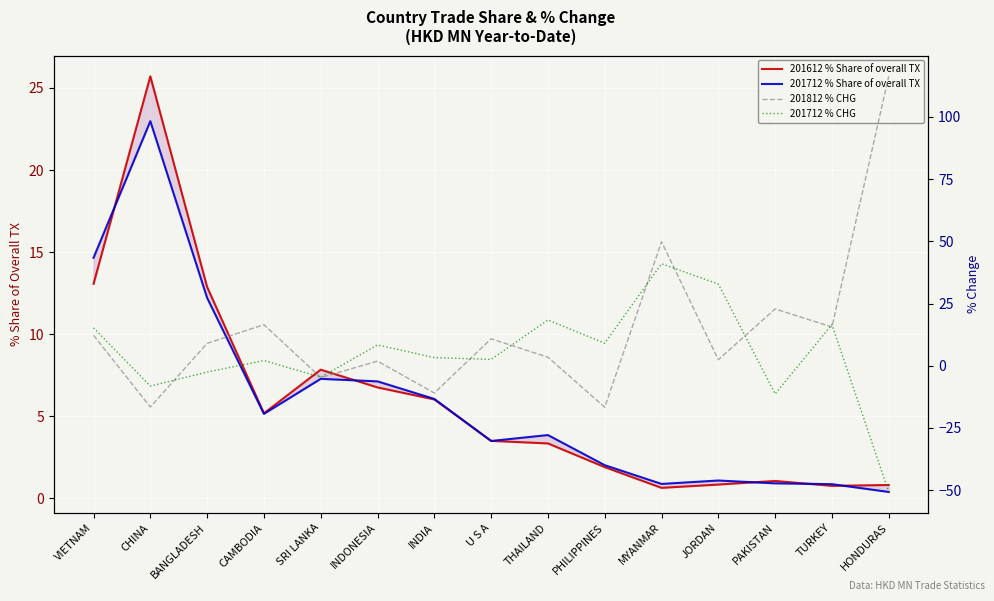

Reading left to right, what are all the values shown in this chart?

201612 % Share of overall TX: VIETNAM=13.1	CHINA=25.7	BANGLADESH=12.9	CAMBODIA=5.2	SRI LANKA=7.8	INDONESIA=6.8	INDIA=6.0	U S A=3.5	THAILAND=3.3	PHILIPPINES=1.9	MYANMAR=0.6	JORDAN=0.8	PAKISTAN=1.1	TURKEY=0.8	HONDURAS=0.8
201712 % Share of overall TX: VIETNAM=14.7	CHINA=23.0	BANGLADESH=12.2	CAMBODIA=5.2	SRI LANKA=7.3	INDONESIA=7.1	INDIA=6.1	U S A=3.5	THAILAND=3.9	PHILIPPINES=2.0	MYANMAR=0.9	JORDAN=1.1	PAKISTAN=0.9	TURKEY=0.9	HONDURAS=0.4
201812 % CHG: VIETNAM=12.3	CHINA=-16.6	BANGLADESH=9.0	CAMBODIA=16.5	SRI LANKA=-4.7	INDONESIA=1.9	INDIA=-10.9	U S A=10.8	THAILAND=3.4	PHILIPPINES=-16.7	MYANMAR=49.9	JORDAN=2.4	PAKISTAN=22.8	TURKEY=15.6	HONDURAS=116.3
201712 % CHG: VIETNAM=15.3	CHINA=-8.2	BANGLADESH=-2.5	CAMBODIA=2.1	SRI LANKA=-4.6	INDONESIA=8.4	INDIA=3.3	U S A=2.6	THAILAND=18.4	PHILIPPINES=9.1	MYANMAR=41.0	JORDAN=32.8	PAKISTAN=-11.3	TURKEY=16.6	HONDURAS=-50.7